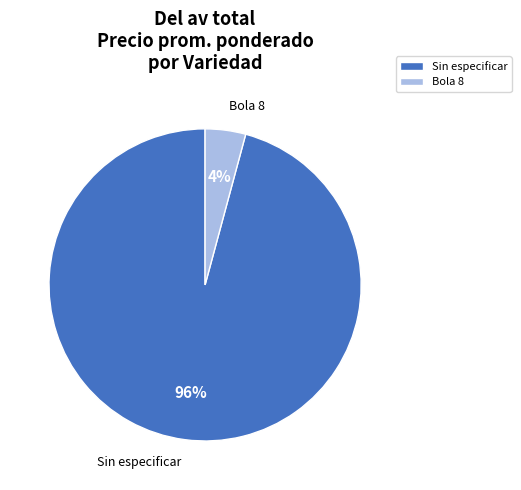

What is the largest slice in the pie chart?

Sin especificar